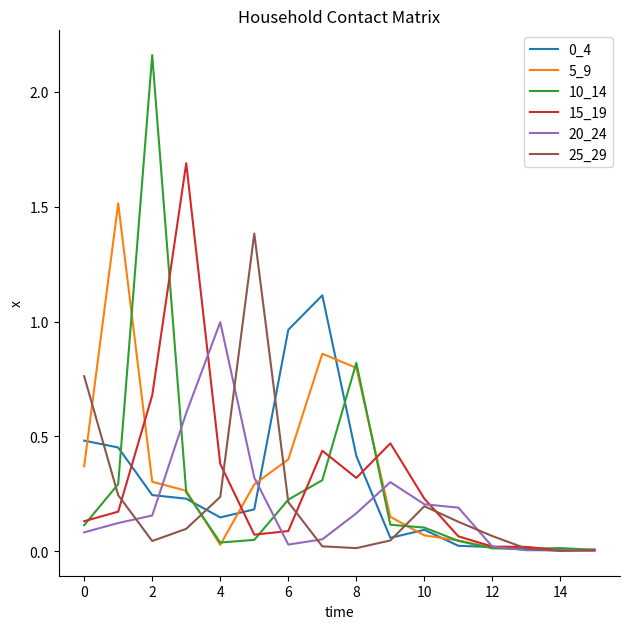

What is the sum of all 10_14 values?

4.6